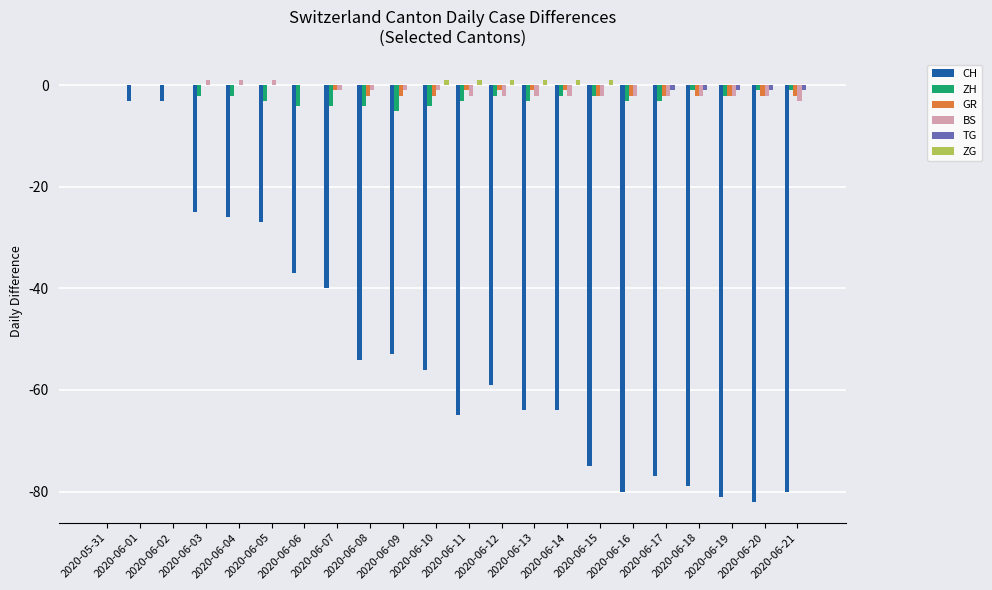

How many groups of bars are there?

22